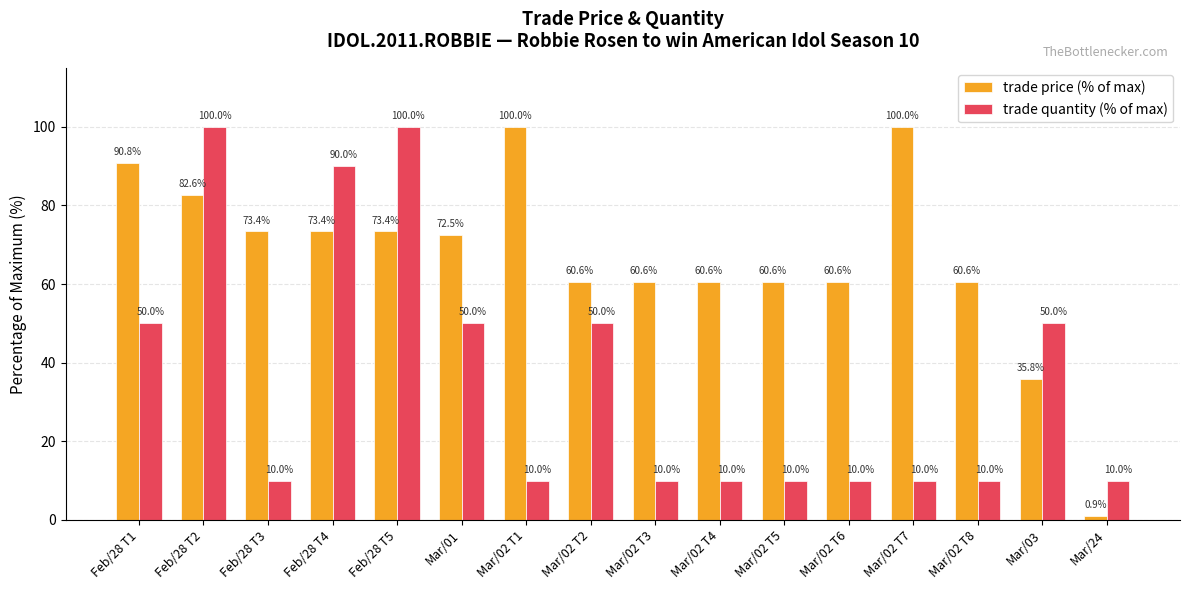

What is the approximate value of trade price (% of max) at Mar/02 T7?

100.0